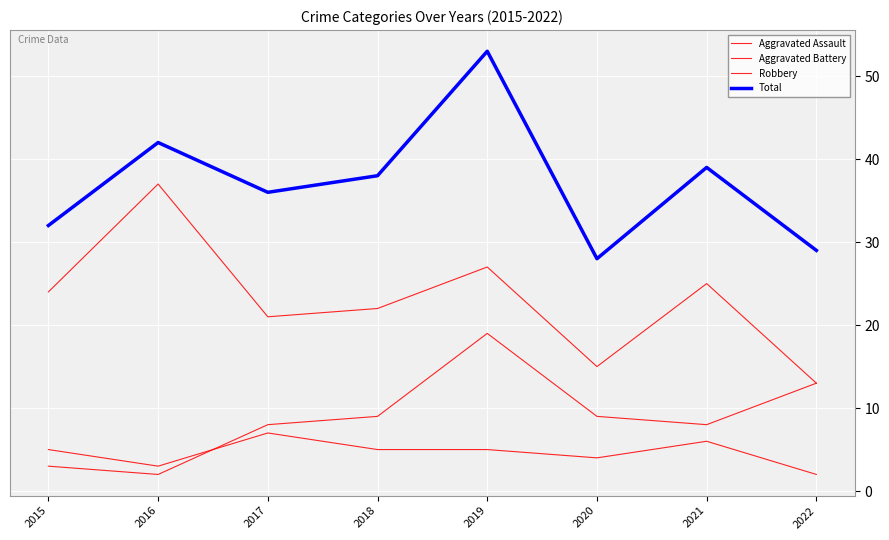

Does the chart have visible grid lines?

Yes